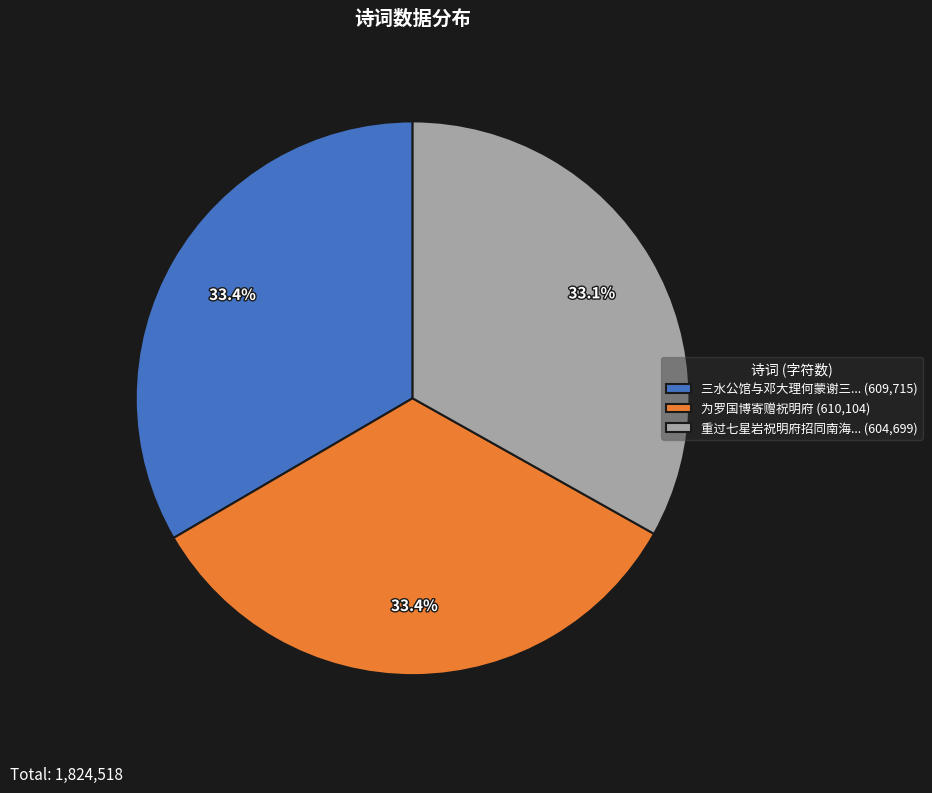

Does 重过七星岩祝明府招同南海... (604,699) represent more than half of the total?

No